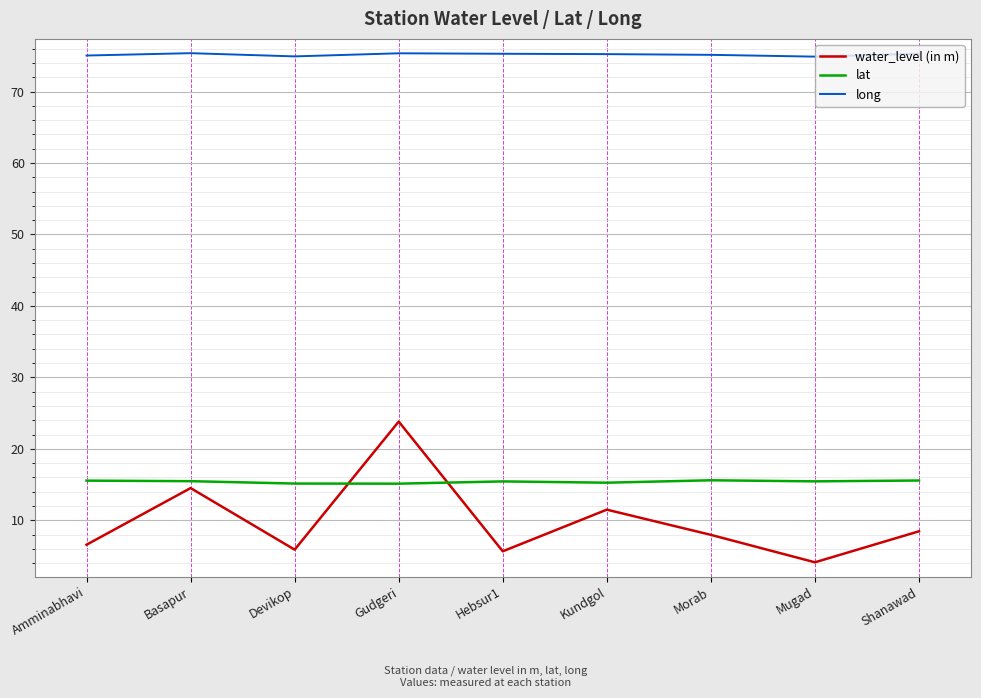

What value does the water_level (in m) series have at Amminabhavi?

6.6